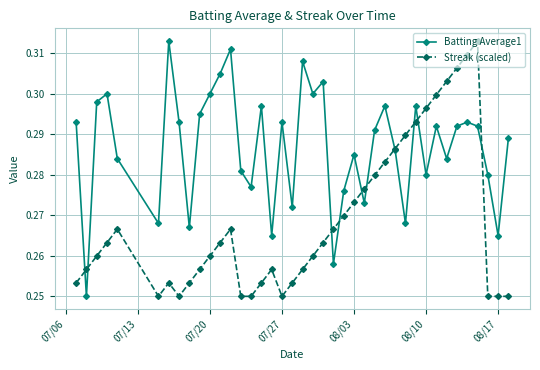

List the series in order of their overall mean, lowest first.

Streak (scaled), Batting Average1